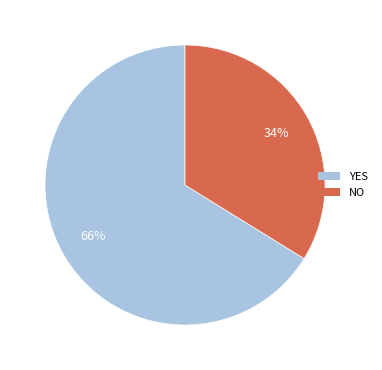

Which slice is the largest?

YES